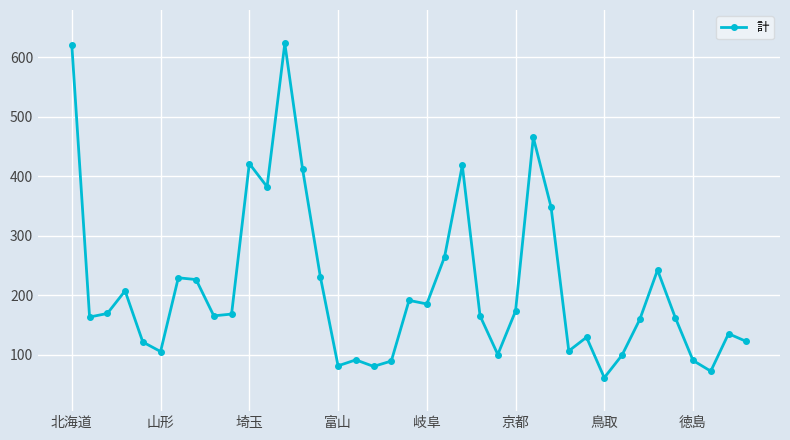

How many series are shown in this chart?

1